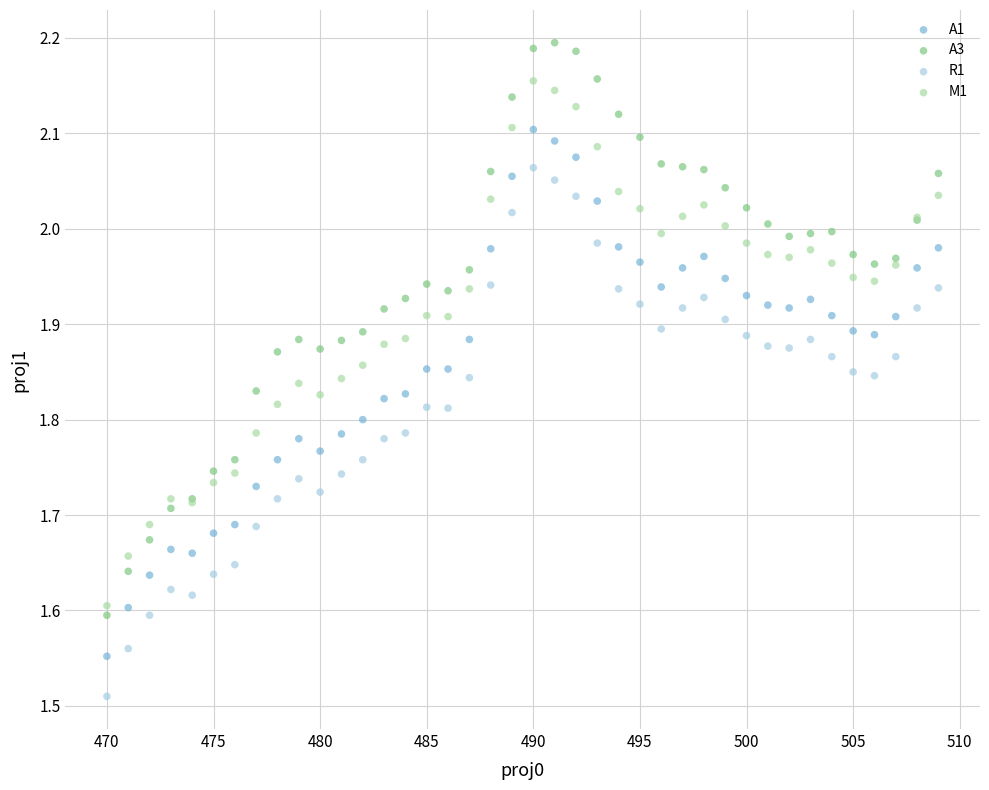

Which series has the largest Y range (max minus min)?

A3